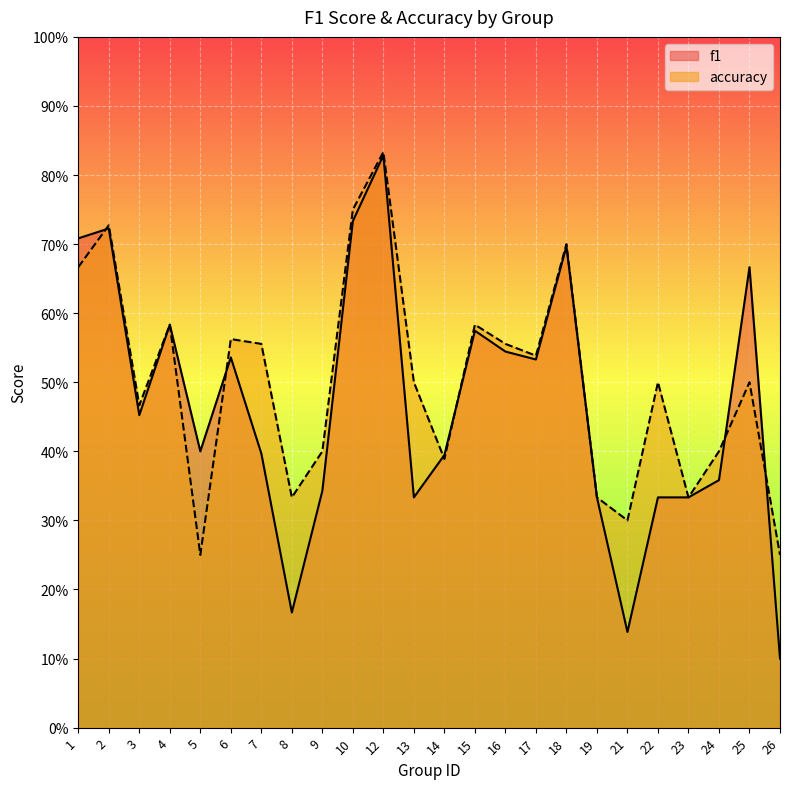

Does the chart display data point markers on the line(s)?

No